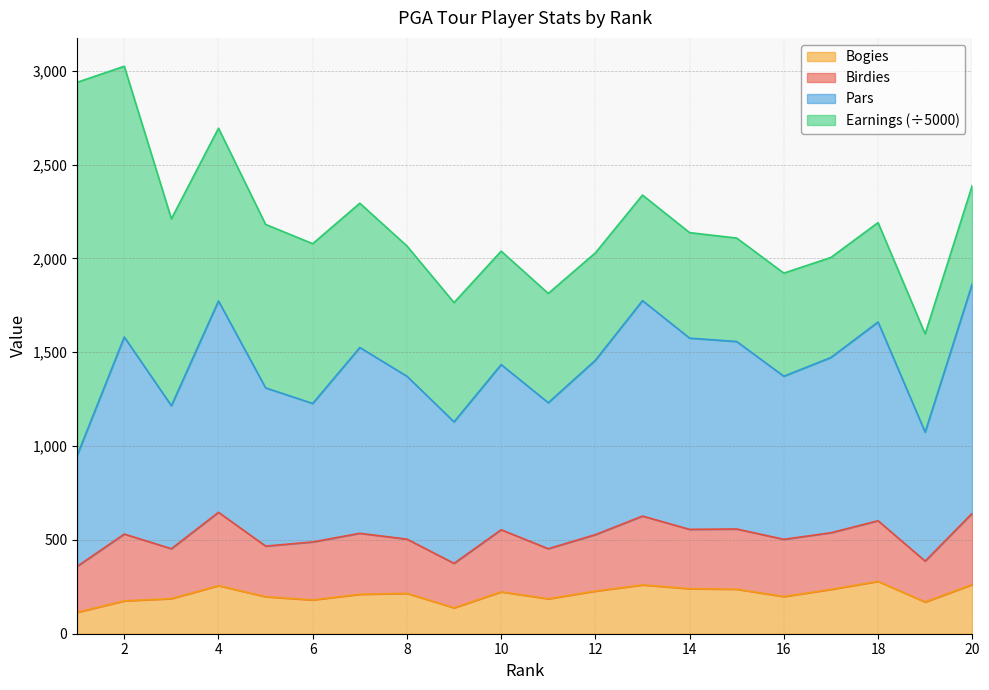

What value does the Bogies series have at 12?

227.0